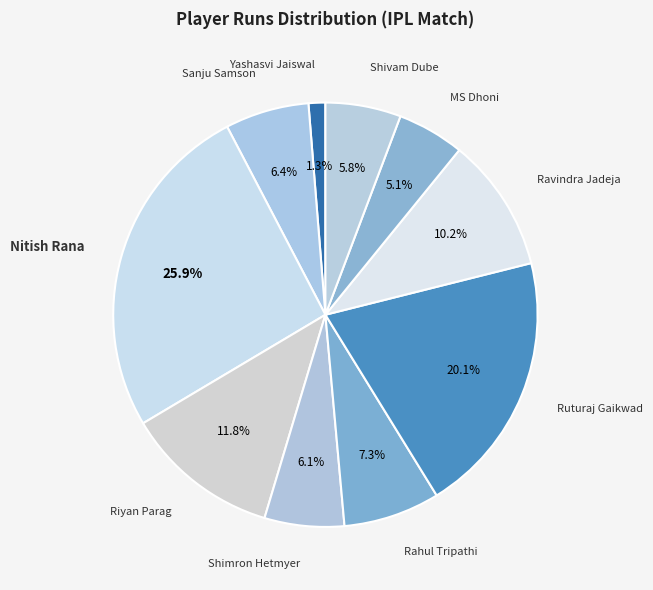

What is the smallest slice in the pie chart?

Yashasvi Jaiswal